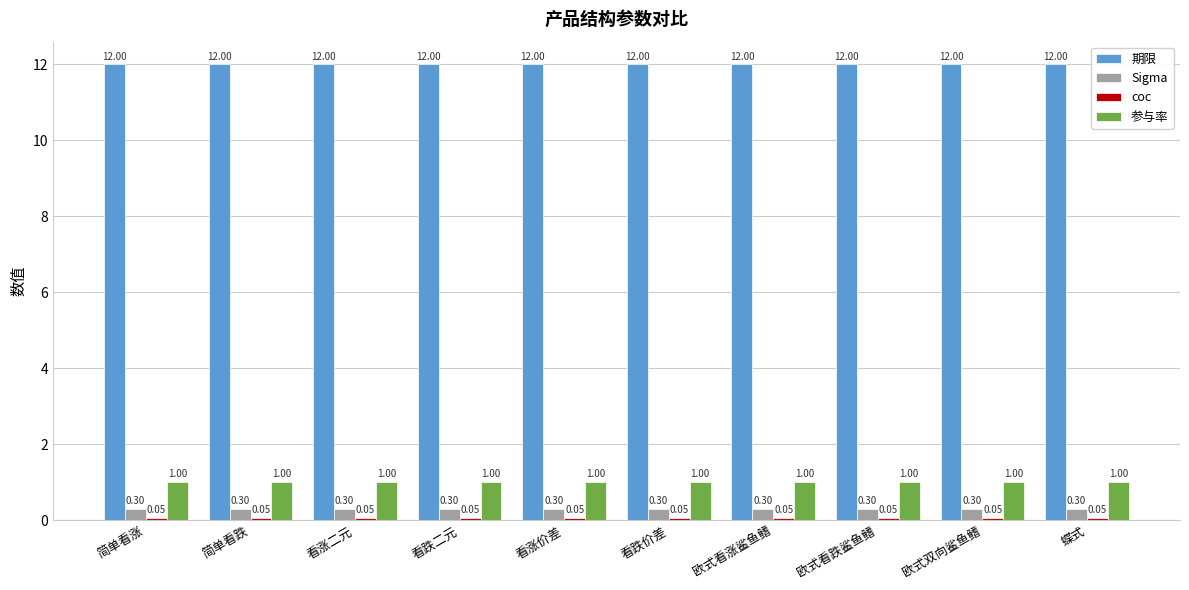

Is it true that 参与率 equals 1.8 at 欧式看跌鲨鱼鳍?

False